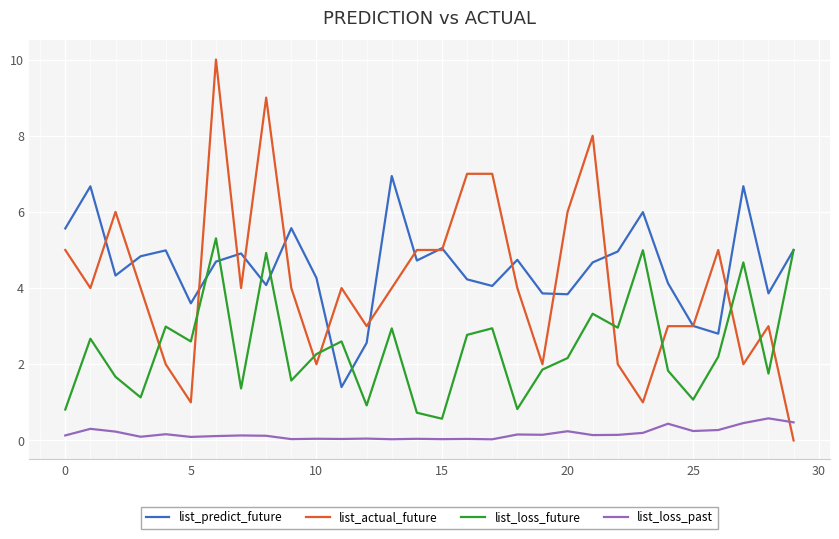

Rank the series by their maximum value, from lowest to highest.

list_loss_past, list_loss_future, list_predict_future, list_actual_future